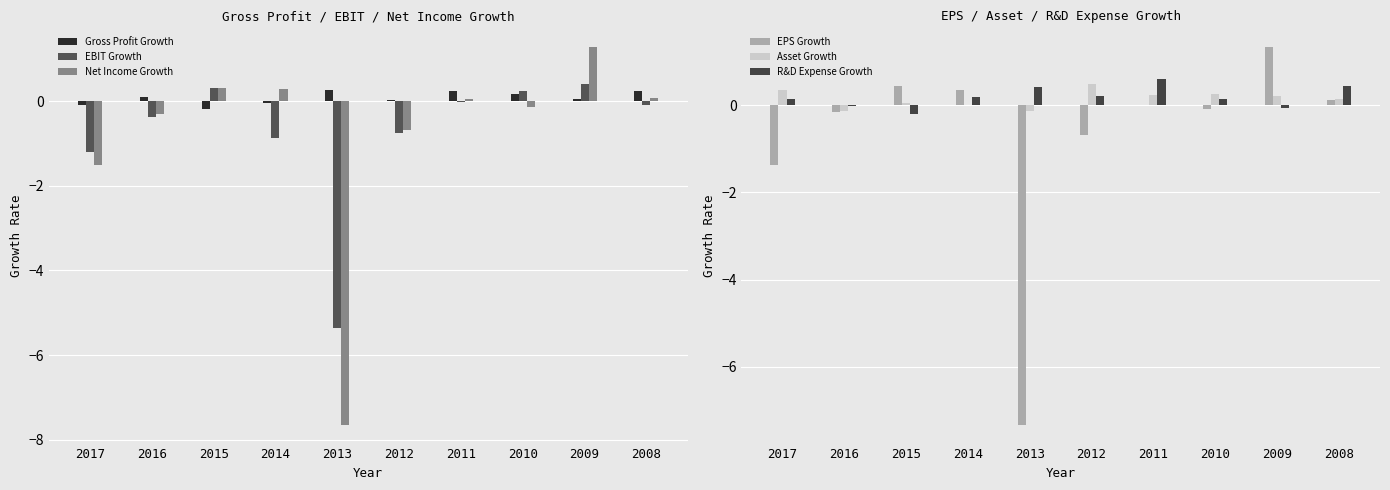

What is the difference between the maximum and minimum values in the Asset Growth series?

0.6